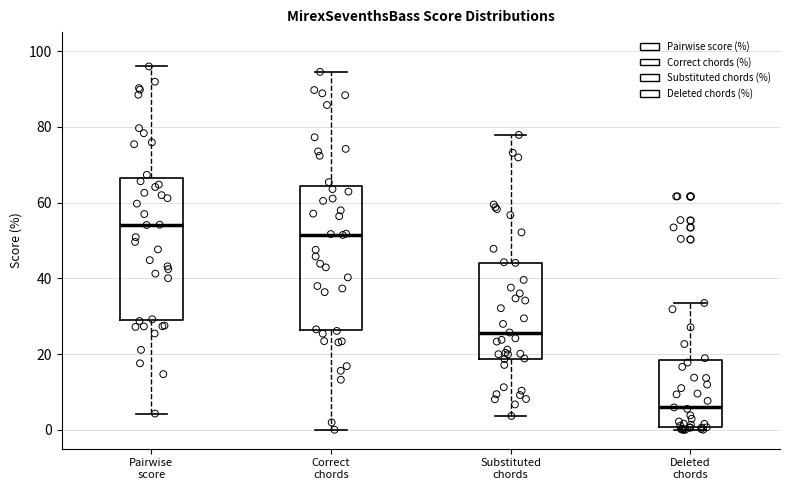

Where does the lower whisker of the box for Substituted chords end on the y-axis? The values are not printed on the chart, so give them approximately, as read against the axis.

4